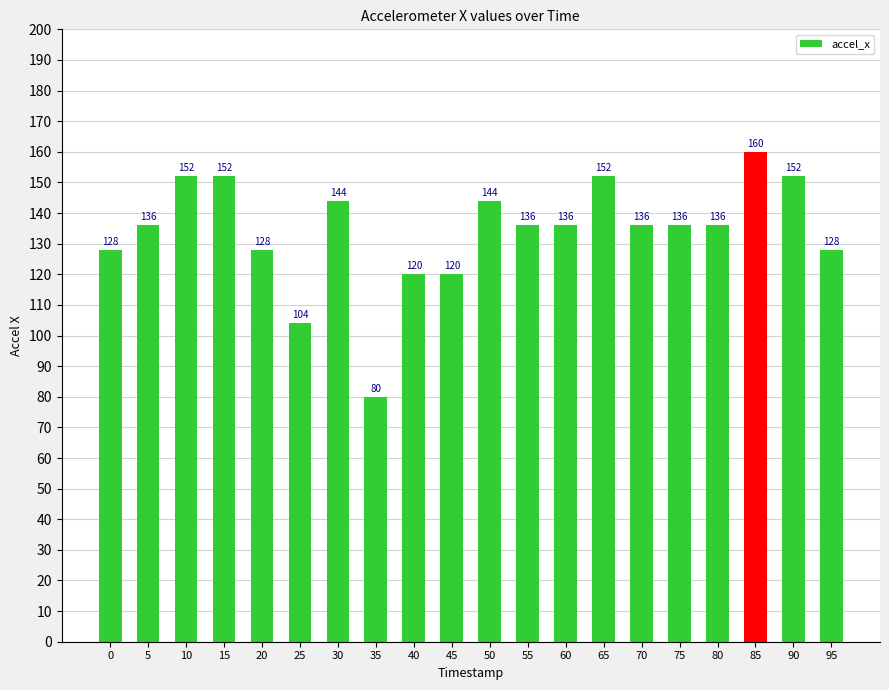

What is the average value?

134